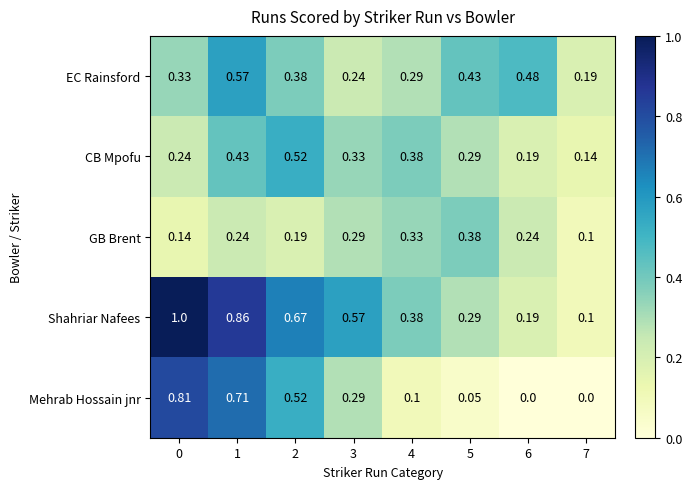

Which series changed the most between 2 and 7?

Shahriar Nafees